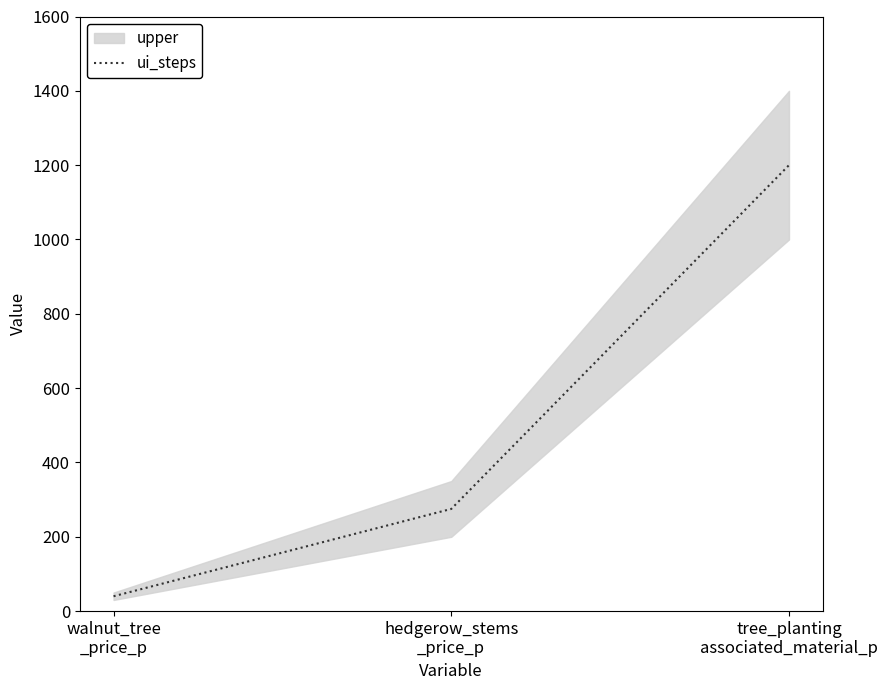

What is the smallest value displayed?

40